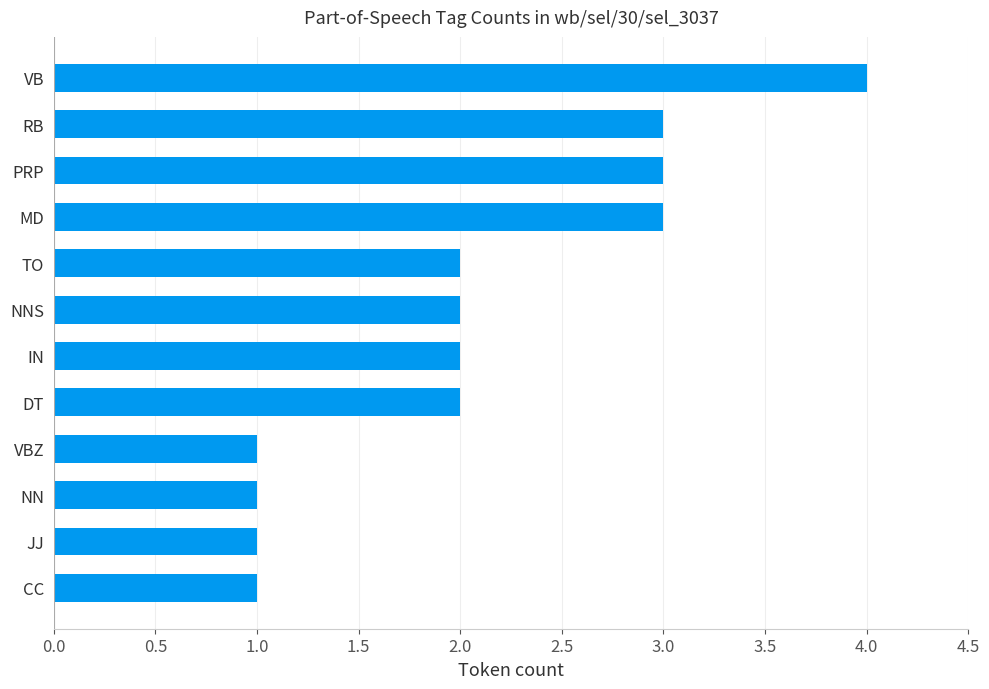

What is the greatest value displayed?

4